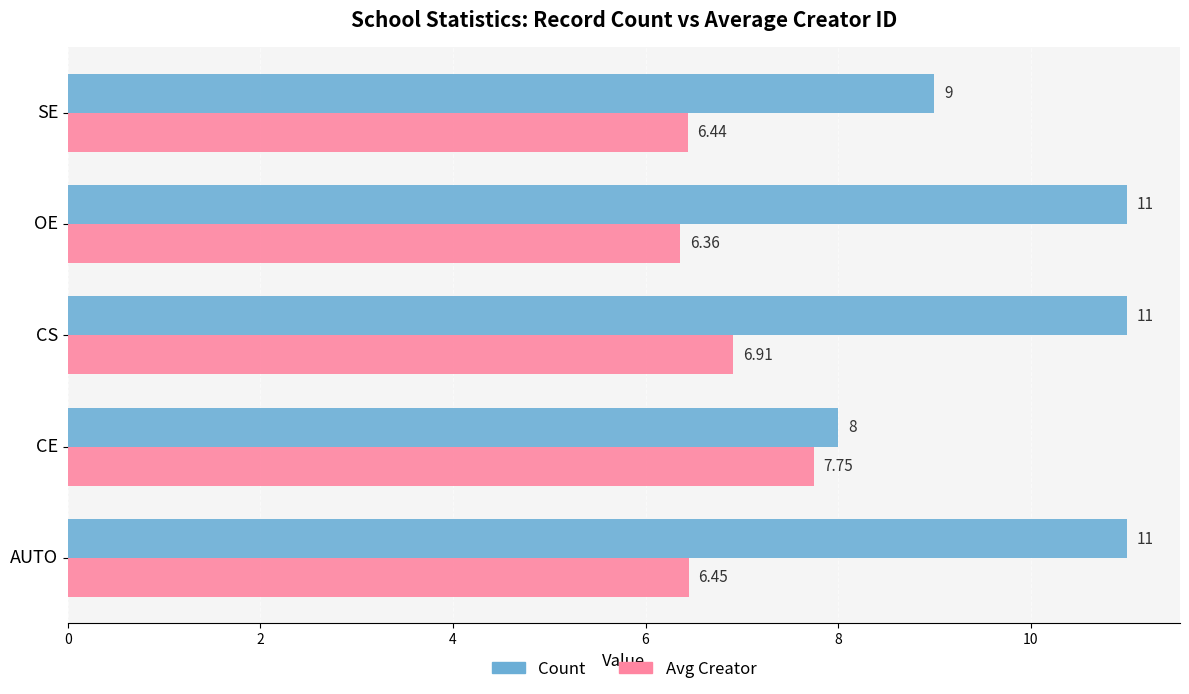

At how many categories does at least one series exceed 10?

3